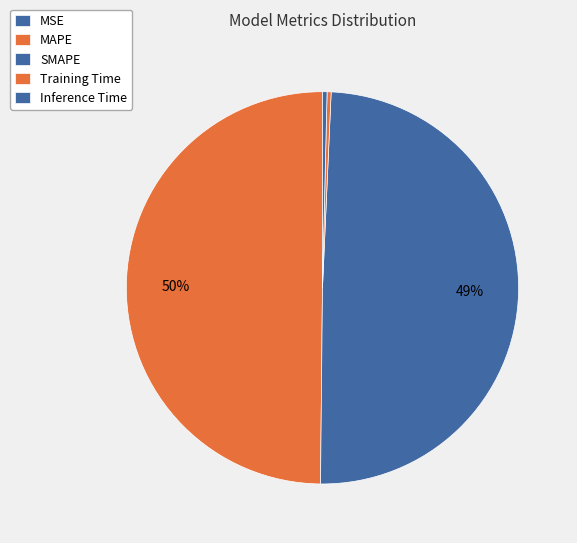

What is the total percentage of Inference Time and MSE?

0.4%